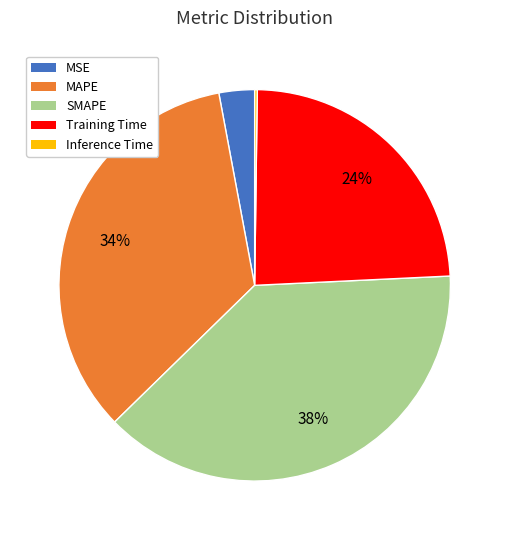

Is there any slice that represents more than half of the pie?

No